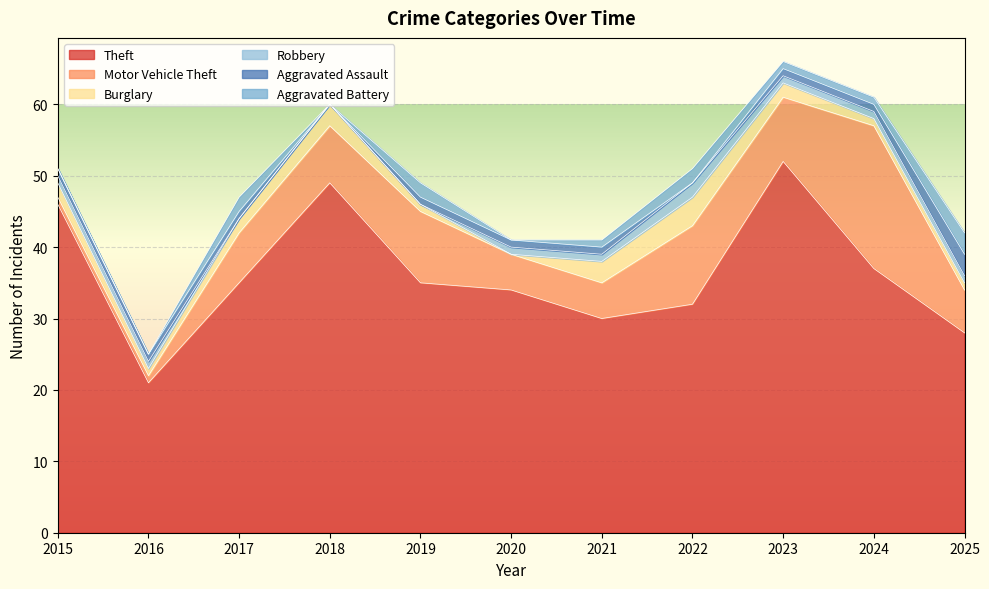

How many values in the Theft series are below 35?

5